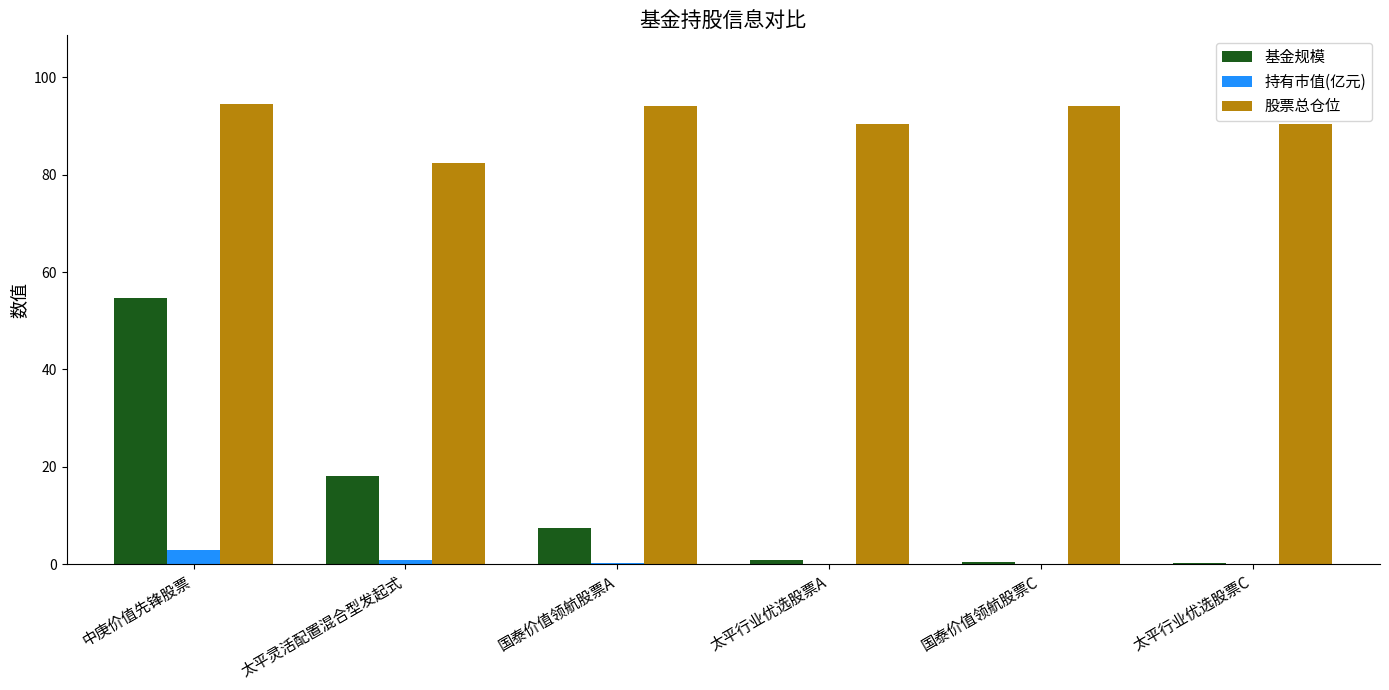

True or false: 股票总仓位 has a value of 150.5 at 太平行业优选股票C.

False